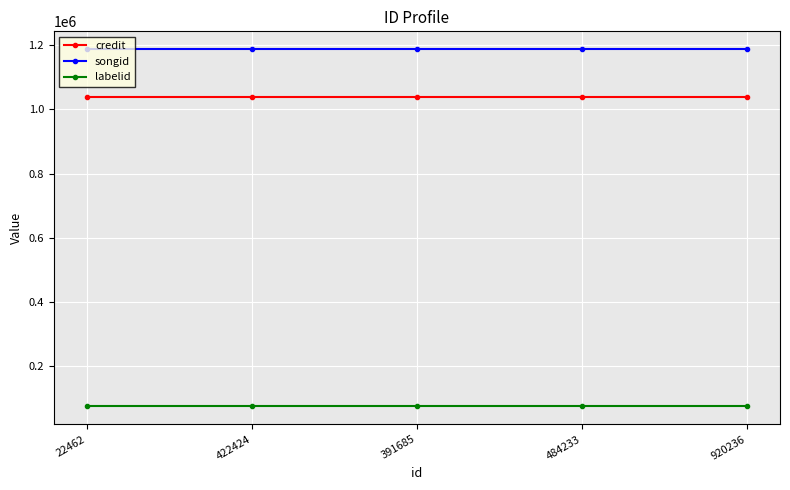

Does the chart display data point markers on the line(s)?

Yes